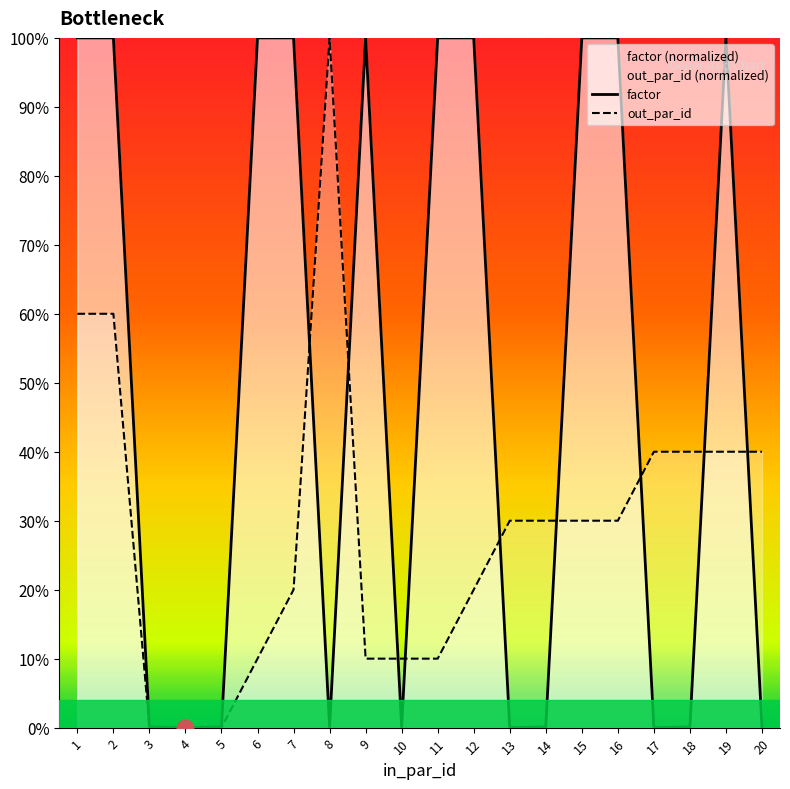

Which series has the widest spread of values?

factor